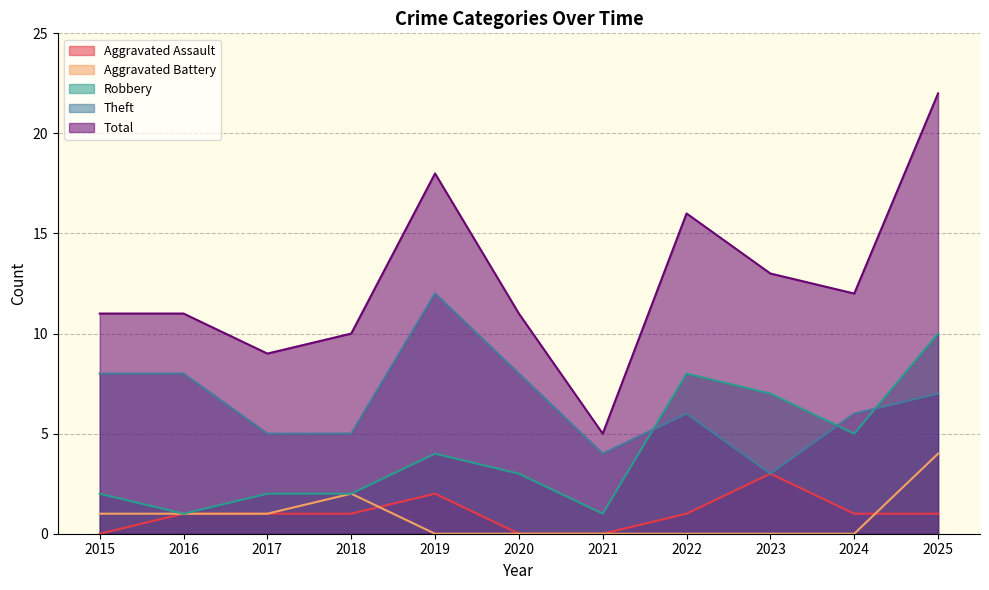

Read the Total value at 2025.

22